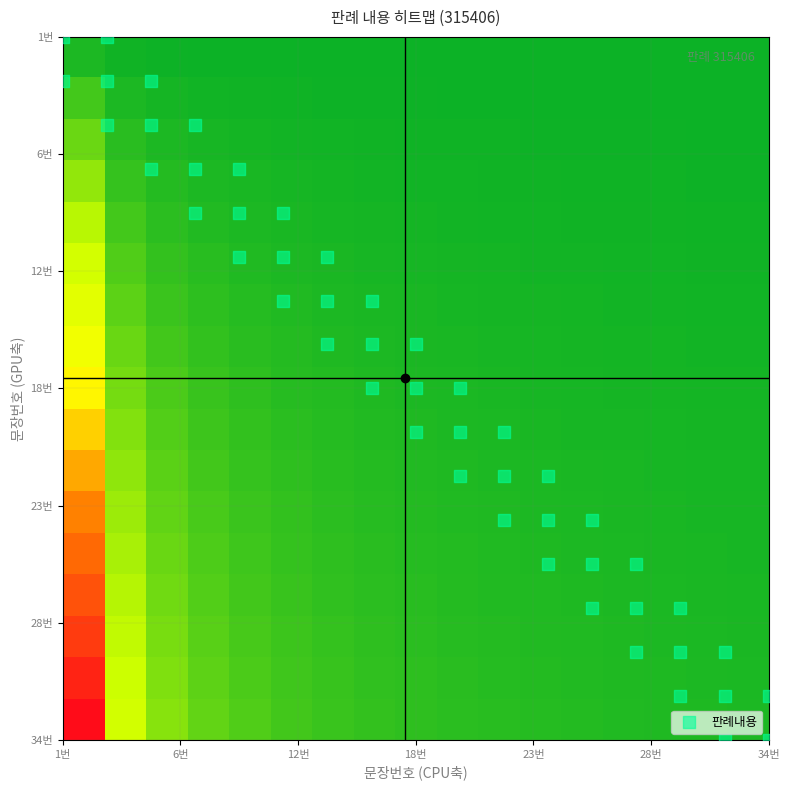

Which category has the lowest value across all series?

1